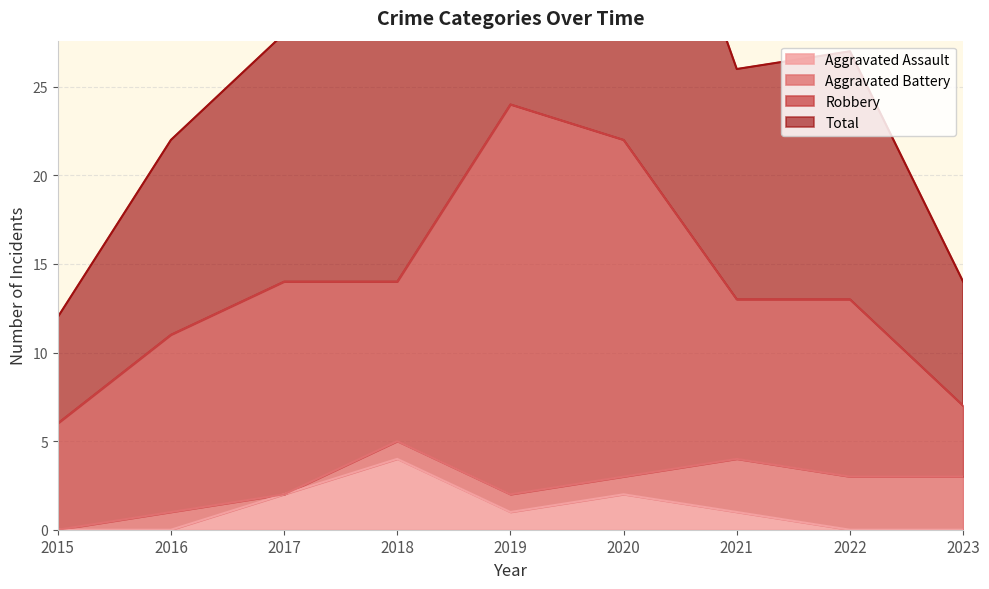

At which label does Aggravated Assault reach its peak?

2018